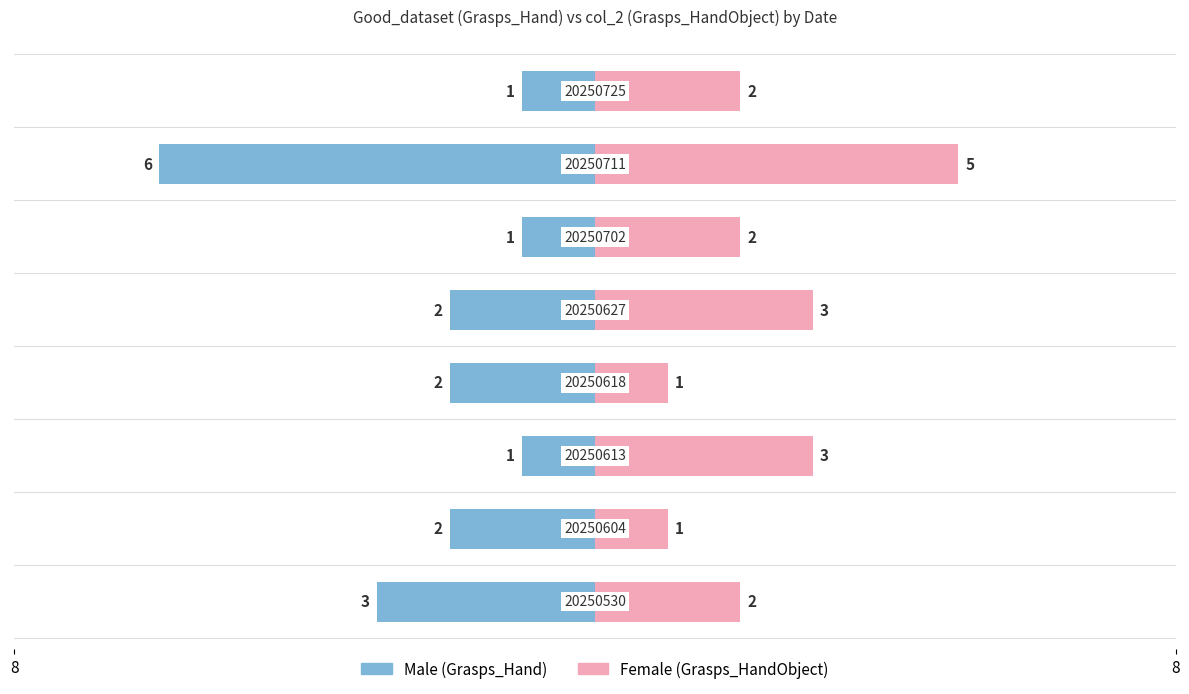

Which series has the widest spread of values?

Good_dataset